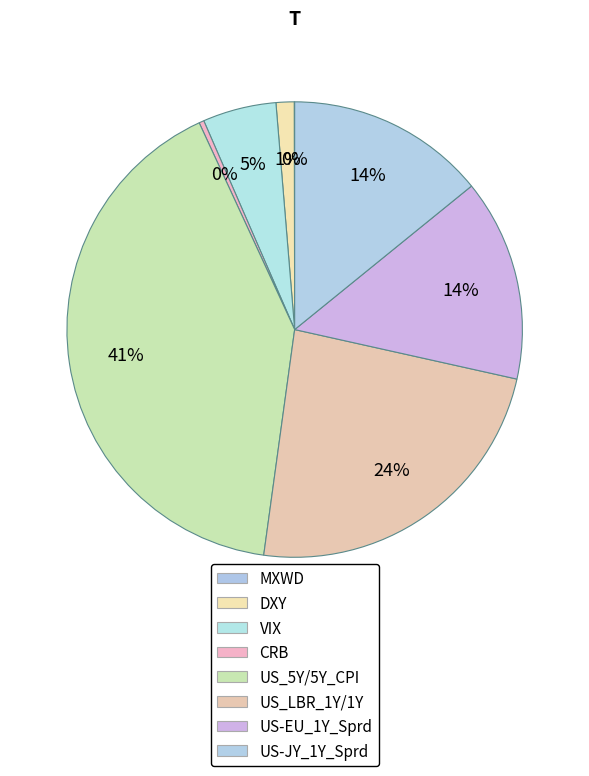

Between US-JY_1Y_Sprd and MXWD, which is larger?

US-JY_1Y_Sprd